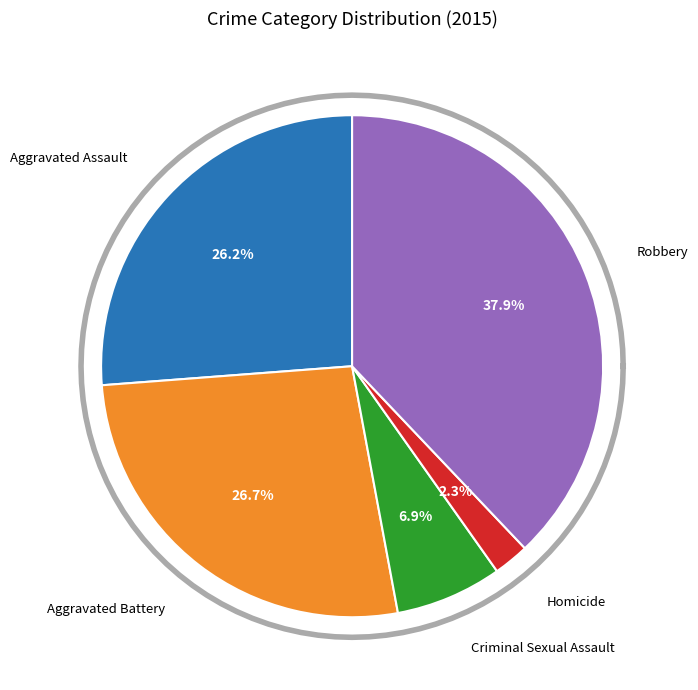

What is the total percentage of Homicide and Robbery?

40.2%